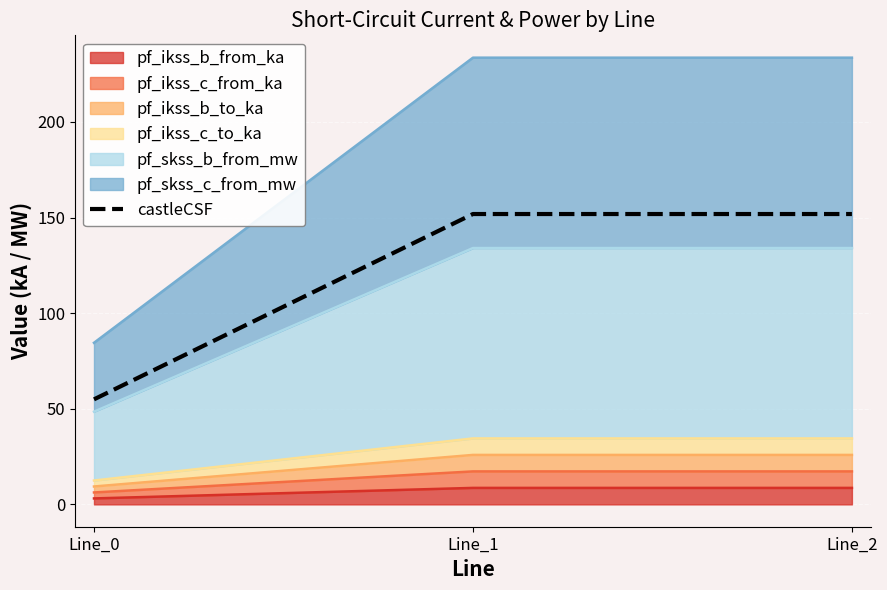

Which category has the highest value across all series?

Line_1